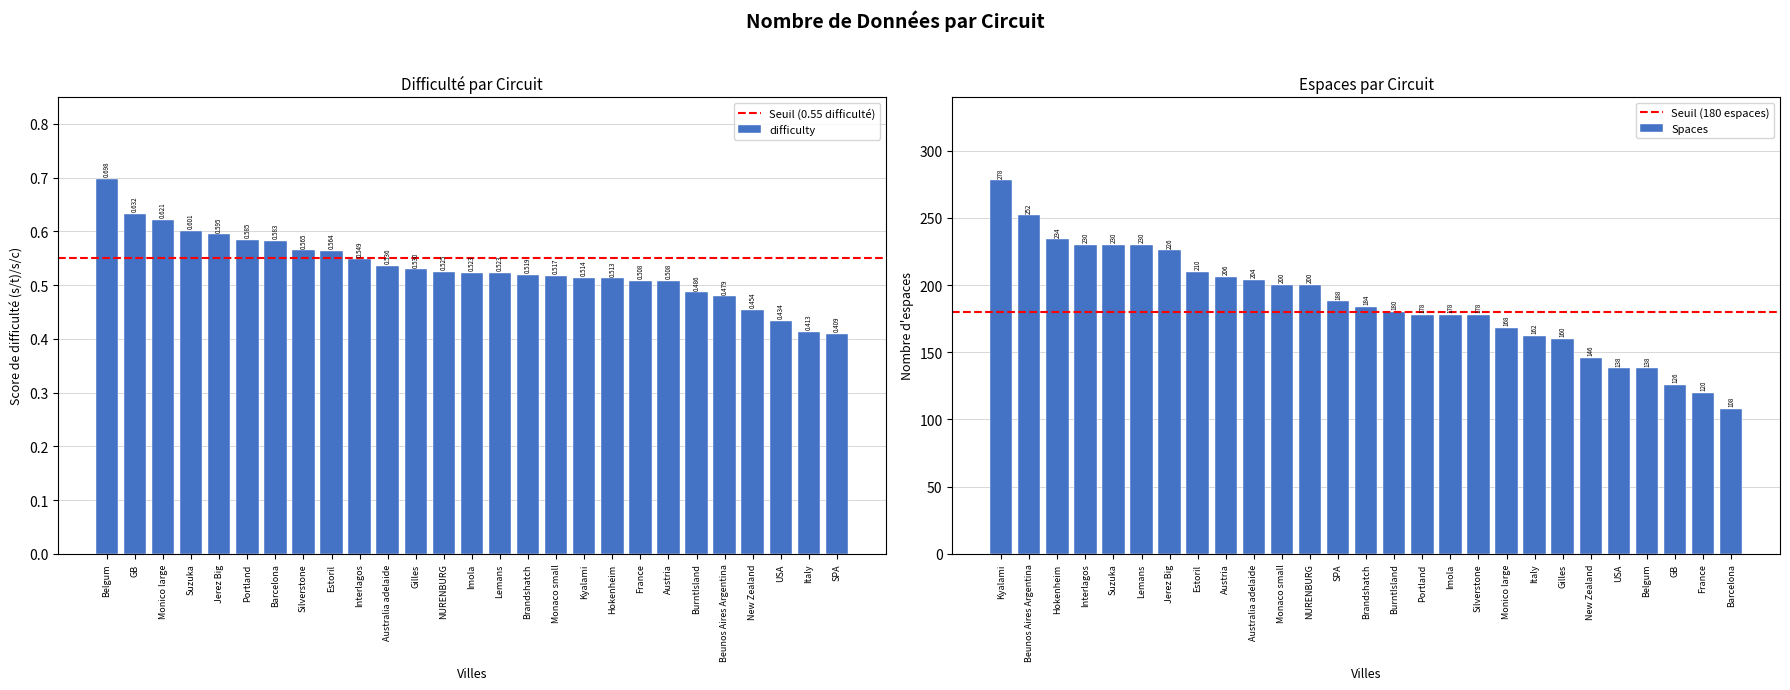

At which label does difficulty reach its minimum?

SPA